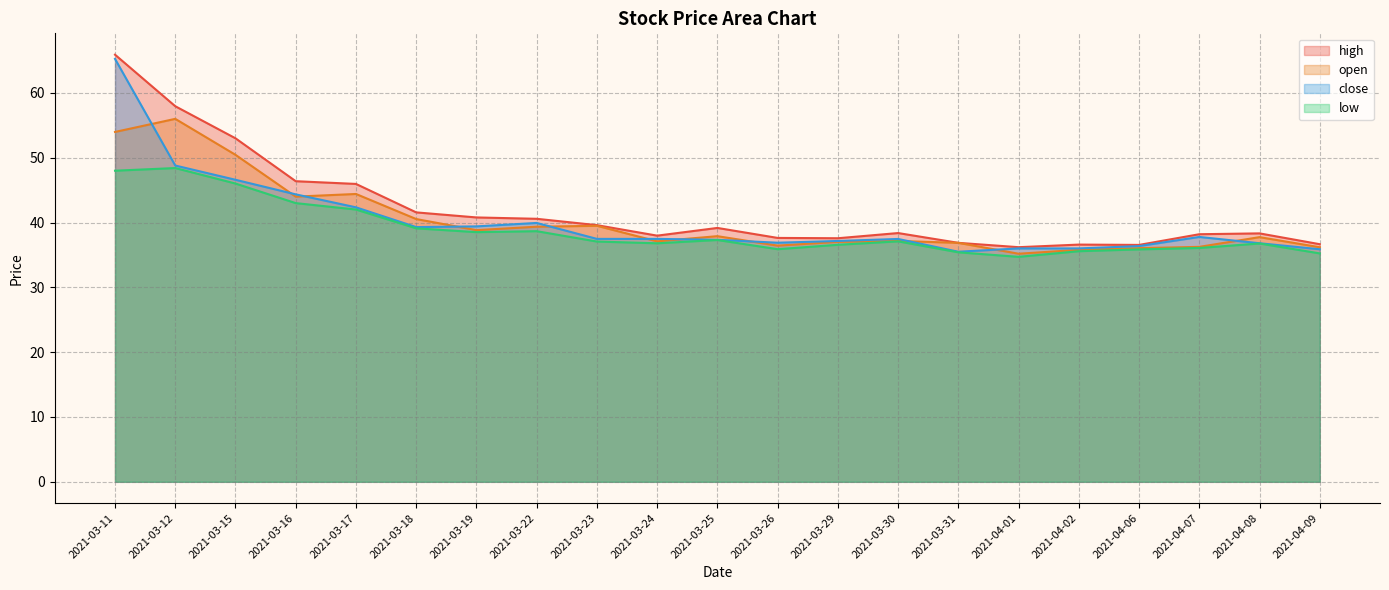

List the series in order of their peak value, lowest first.

low, open, close, high